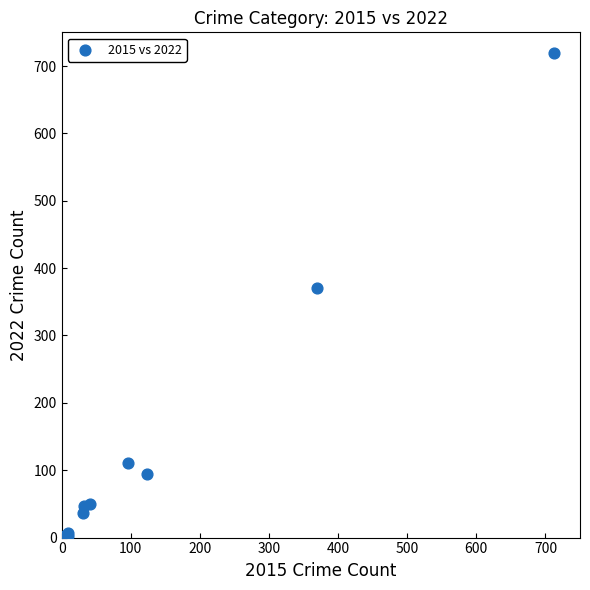

What Y value in the scatter plot is closest to 360?

371